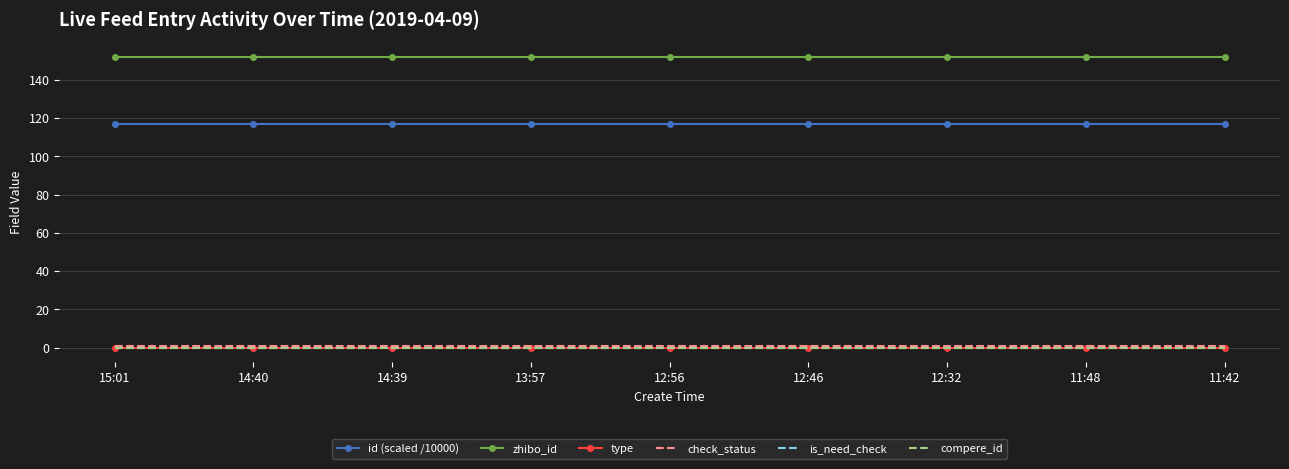

At how many categories does at least one series exceed 64?

9